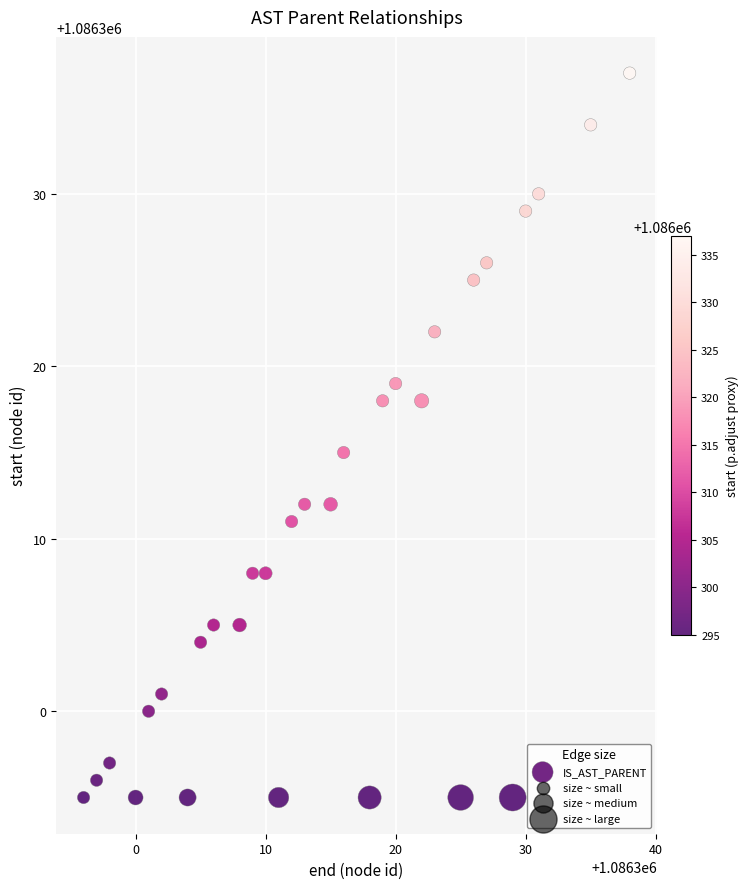

What Y value in the scatter plot is closest to 1086316?

1086315